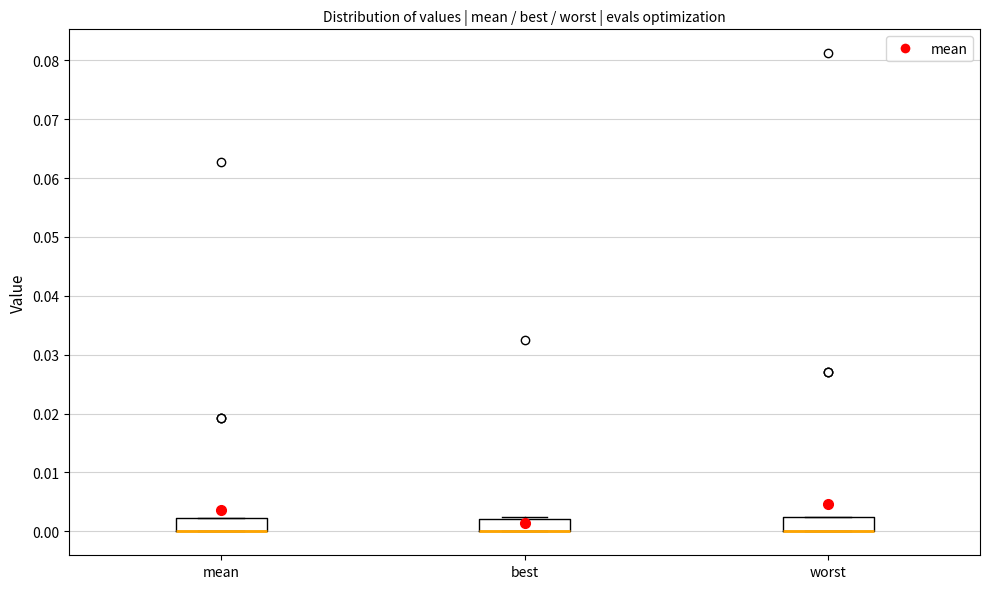

Reading left to right, read every box against the y-axis: the position of its median line, the range the box covers, and the ends of its whiskers. The values are not printed on the chart, so give them approximately, as read against the axis.

mean: median 0.000 (drawn on the box's lower edge), box 0.000 to 0.002, whiskers 0.000 to 0.002
best: median 0.000 (drawn on the box's lower edge), box 0.000 to 0.002, whiskers 0.000 to 0.003
worst: median 0.000 (drawn on the box's lower edge), box 0.000 to 0.002, whiskers 0.000 to 0.002